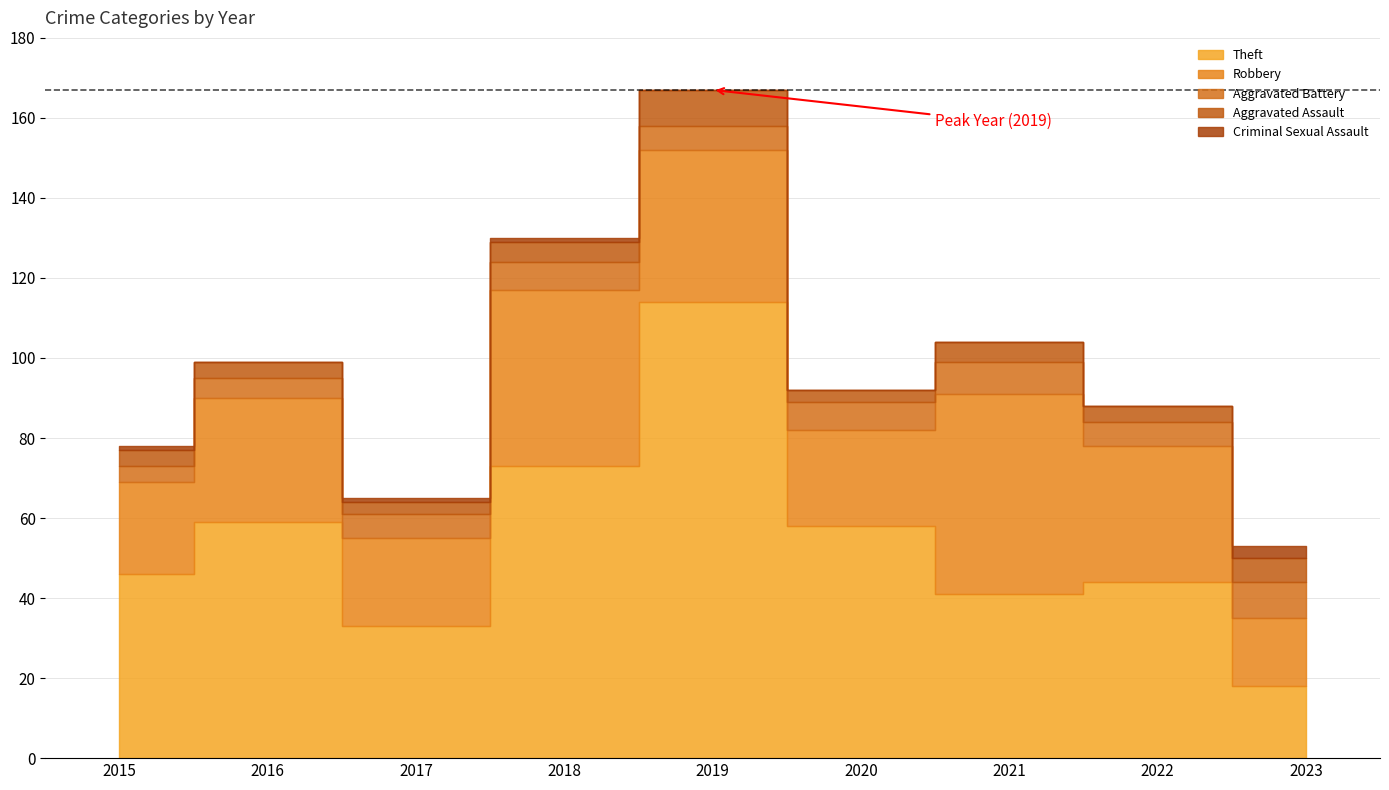

Between 2017 and 2020, which is larger?

2020